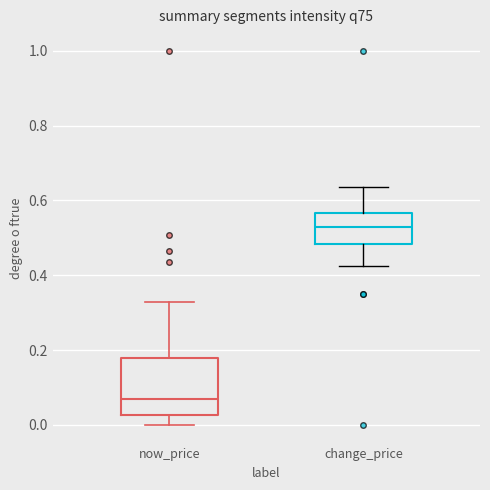

Where does the lower whisker of the box for now_price end on the y-axis? The values are not printed on the chart, so give them approximately, as read against the axis.

0.00